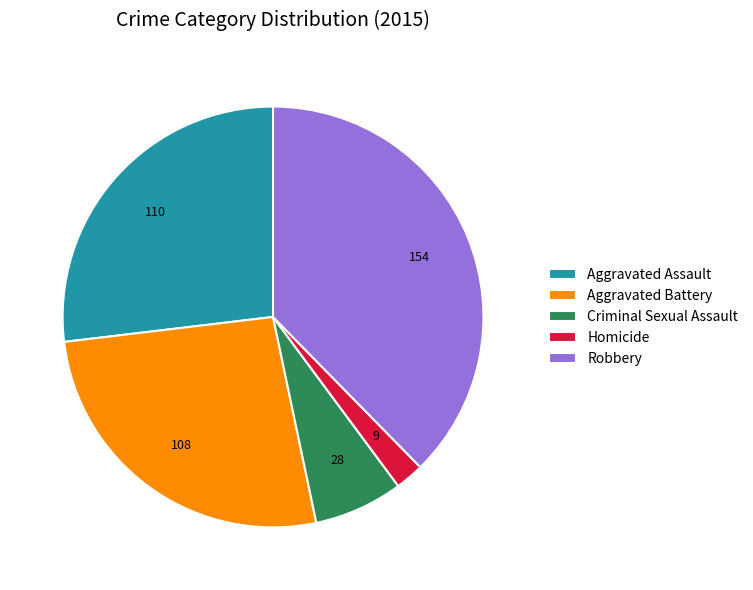

Is it true that Criminal Sexual Assault is 7% of the pie?

True